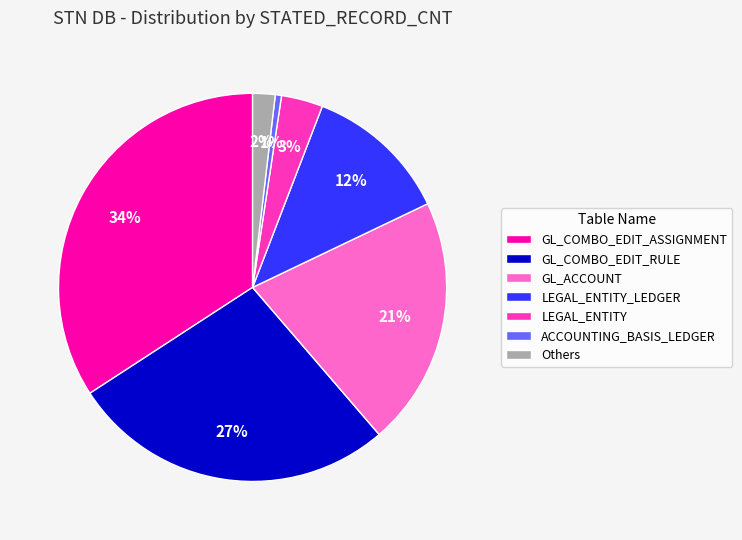

Between GL_ACCOUNT and ACCOUNTING_BASIS_LEDGER, which is larger?

GL_ACCOUNT